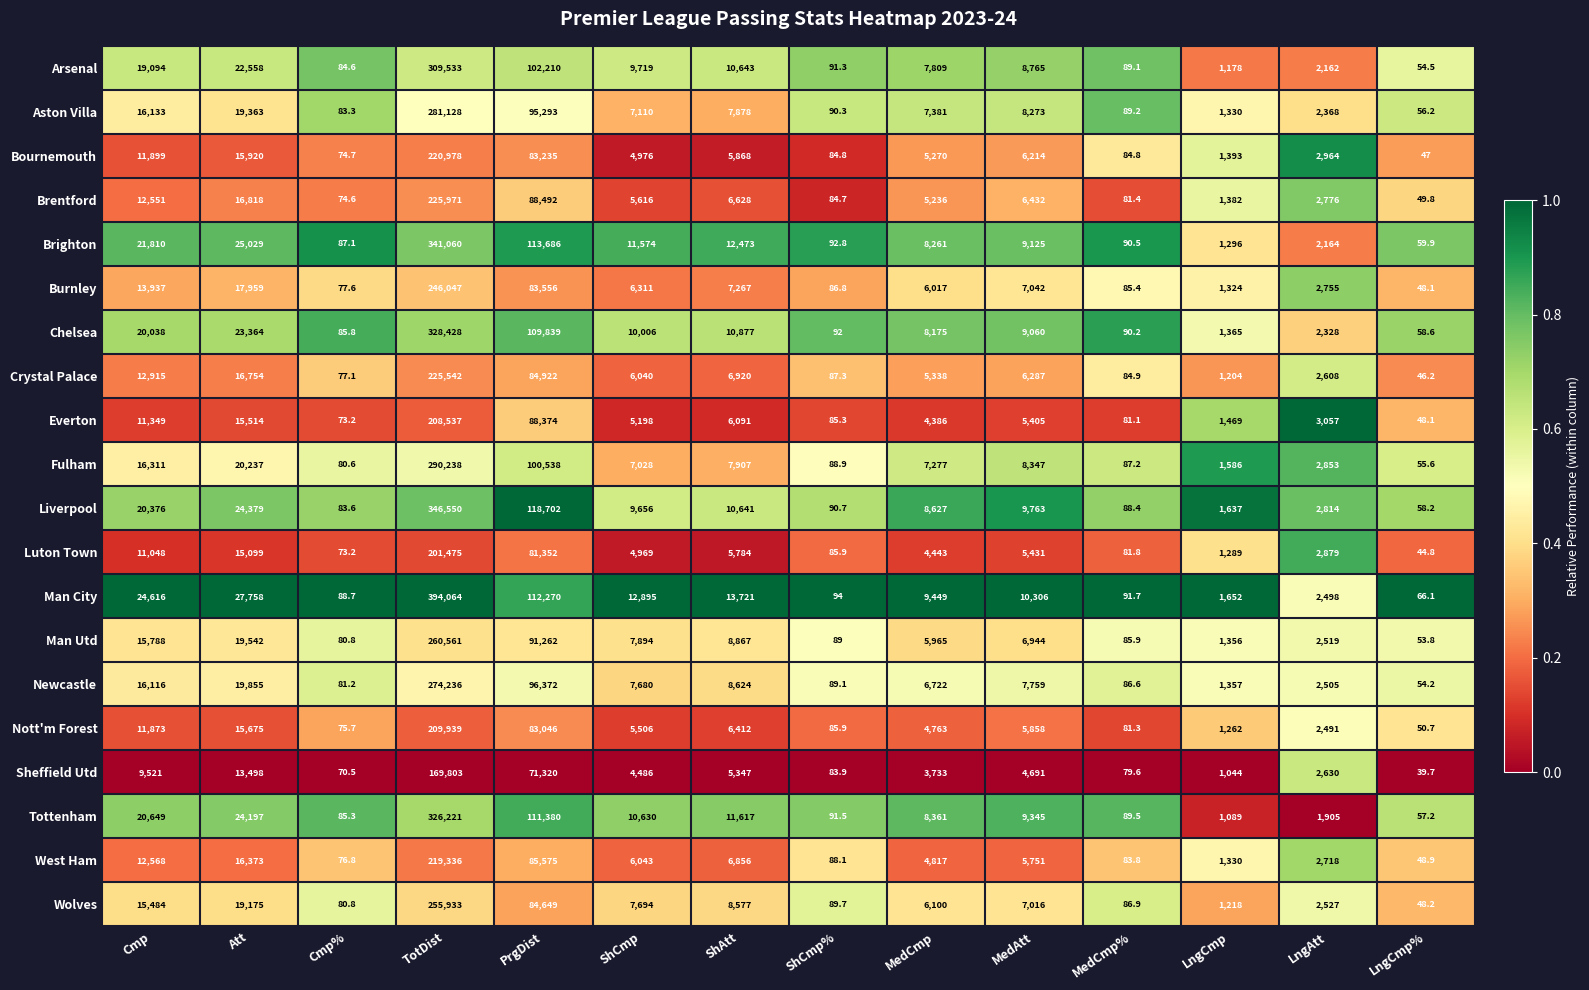

What is the sum of all Bournemouth values?

359008.3